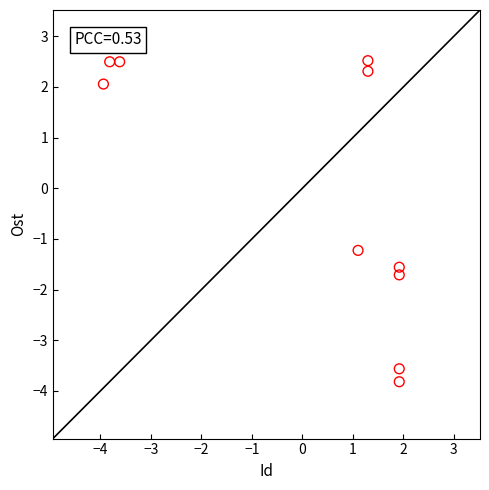

What Y value in the scatter plot is closest to 0?

-1.2